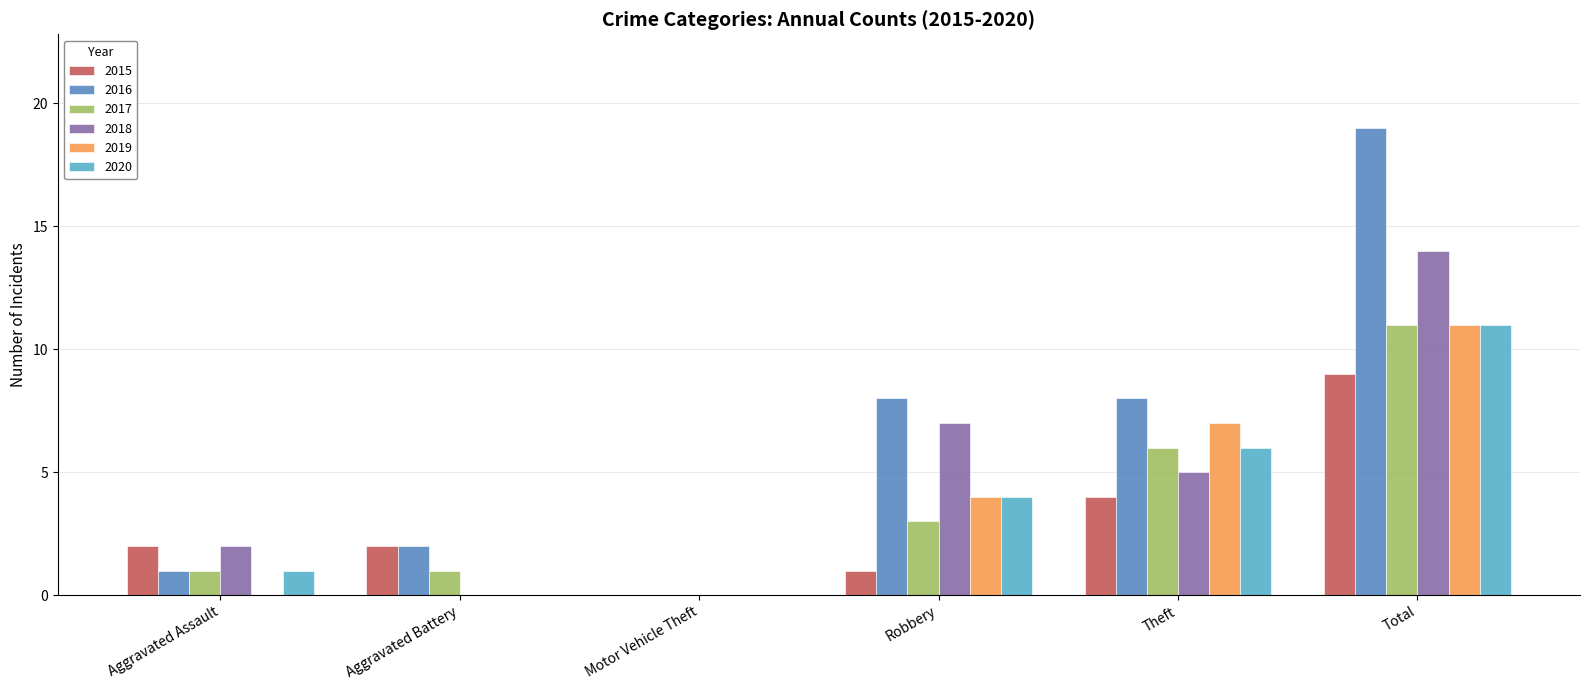

What is the maximum value shown in the chart?

19